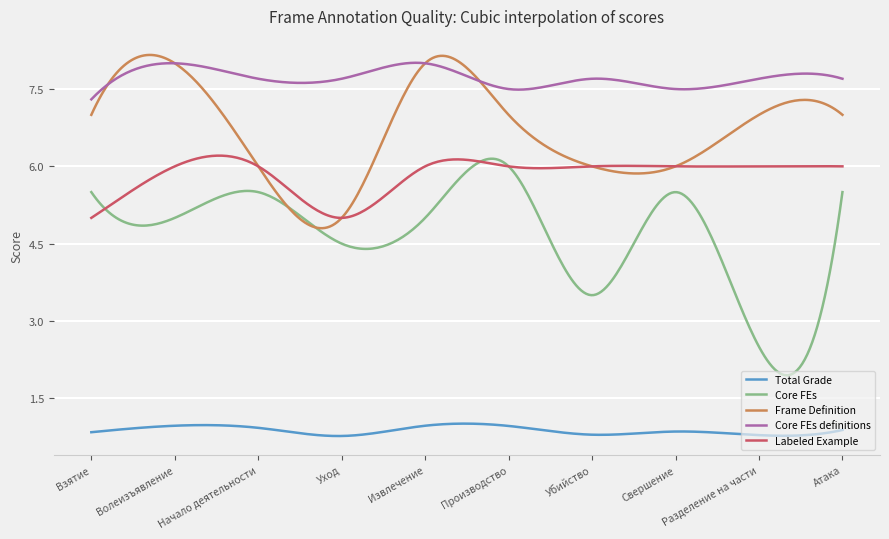

Which series has the largest total across all categories?

Core FEs definitions